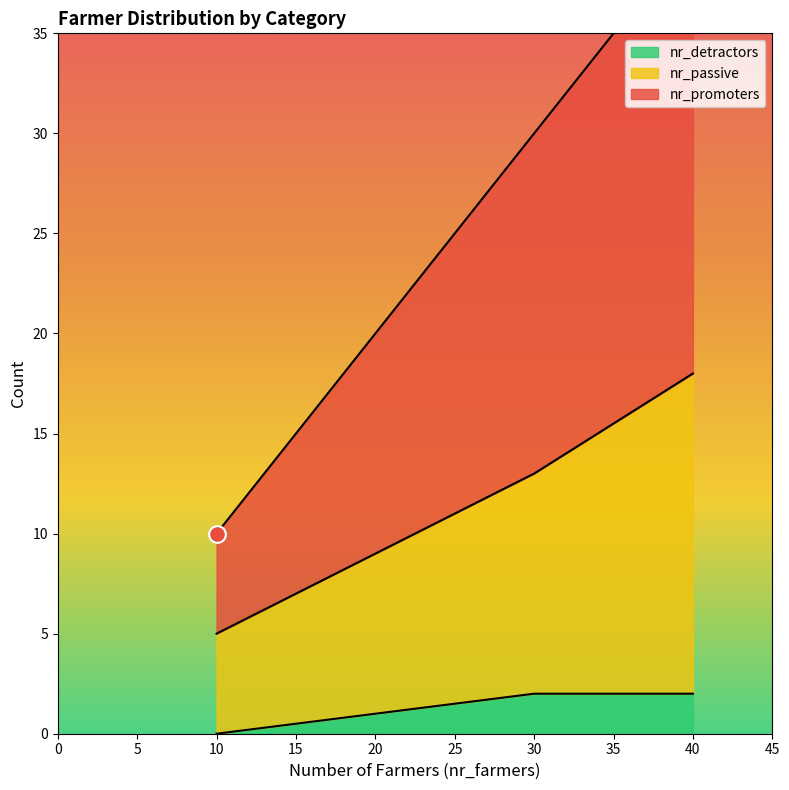

How many values in the nr_passive series exceed 11?

1